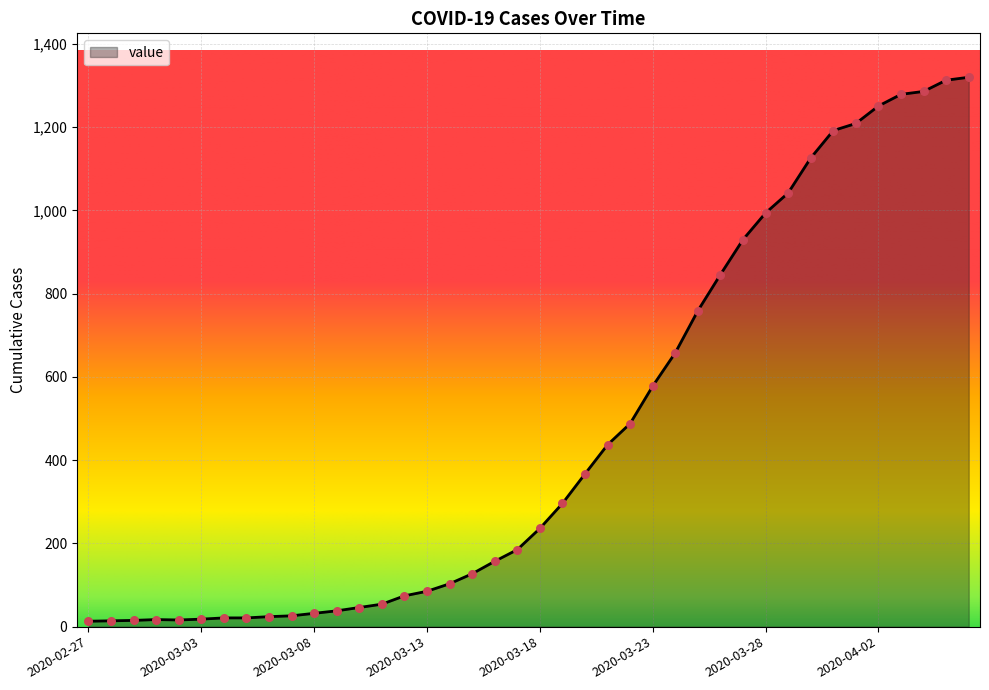

What is the maximum value shown in the chart?

1320